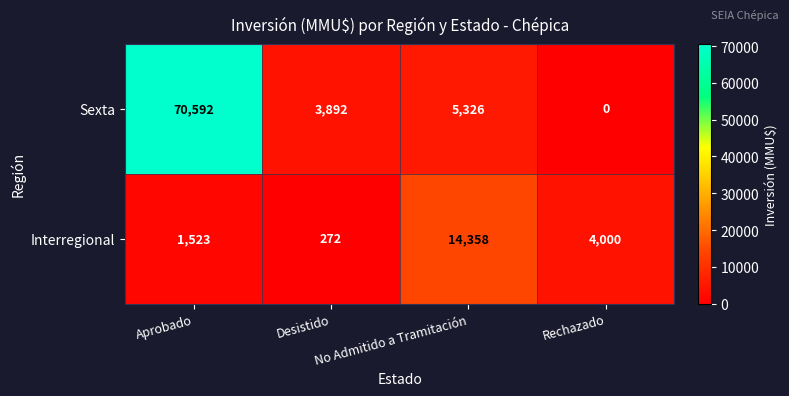

Which series has the largest total across all categories?

Sexta